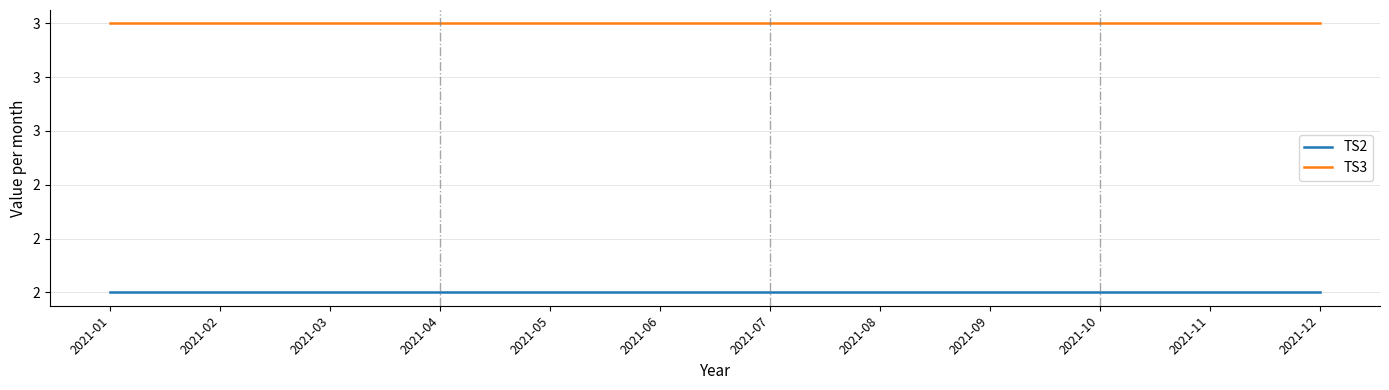

Reading left to right, list all the values displayed in this chart.

TS2: 2021-01=2	2021-02=2	2021-03=2	2021-04=2	2021-05=2	2021-06=2	2021-07=2	2021-08=2	2021-09=2	2021-10=2	2021-11=2	2021-12=2
TS3: 2021-01=3	2021-02=3	2021-03=3	2021-04=3	2021-05=3	2021-06=3	2021-07=3	2021-08=3	2021-09=3	2021-10=3	2021-11=3	2021-12=3